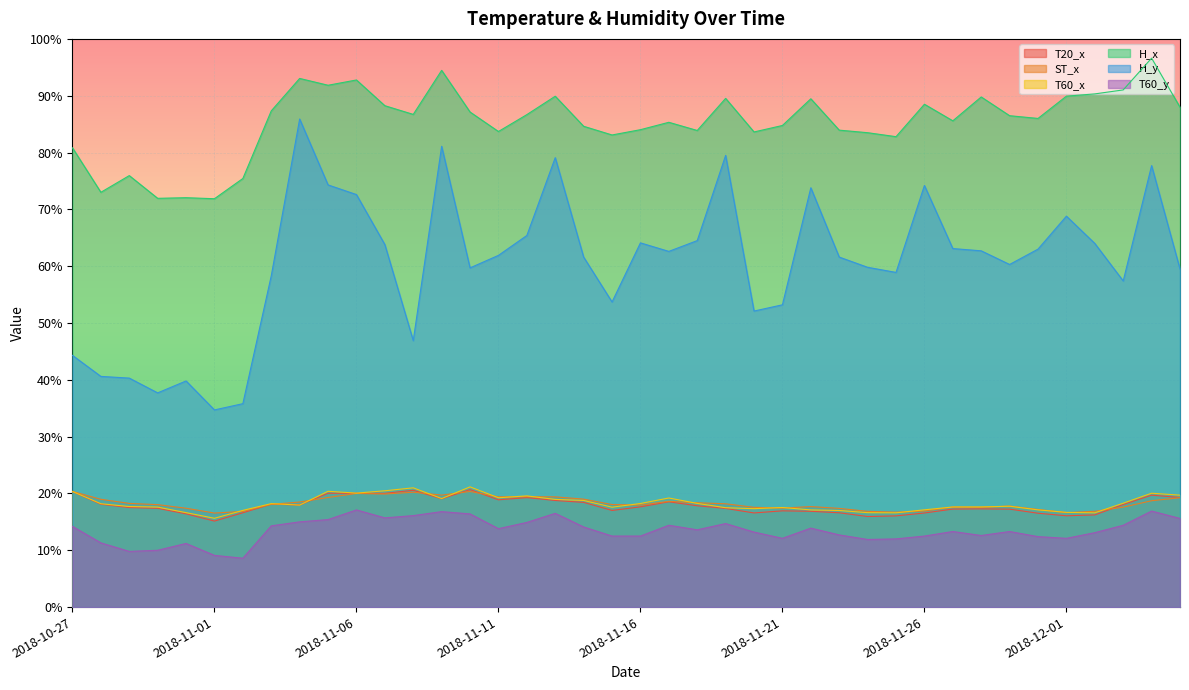

What is the difference between the second highest and minimum values in the H_x series?

22.6